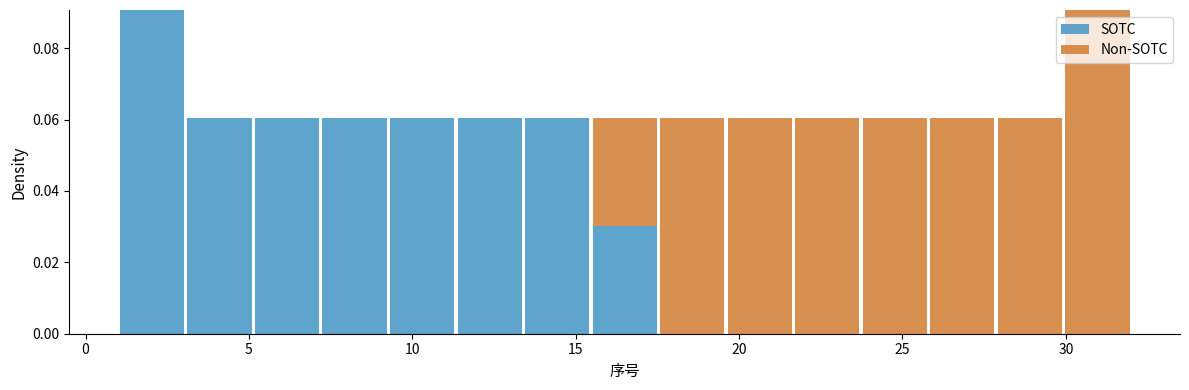

Reading left to right, transcribe this chart: for each stacked bar, give the range it covers on the x-axis and its total height. Neither the bar edges nor the heights are printed on the chart, so give them approximately, as read against the axes.

1.0 to 3.0: 0.09
3.0 to 5.0: 0.06
5.0 to 7.0: 0.06
7.0 to 9.5: 0.06
9.5 to 11.5: 0.06
11.5 to 13.5: 0.06
13.5 to 15.5: 0.06
15.5 to 17.5: 0.06
17.5 to 19.5: 0.06
19.5 to 21.5: 0.06
21.5 to 23.5: 0.06
23.5 to 26.0: 0.06
26.0 to 28.0: 0.06
28.0 to 30.0: 0.06
30.0 to 32.0: 0.09